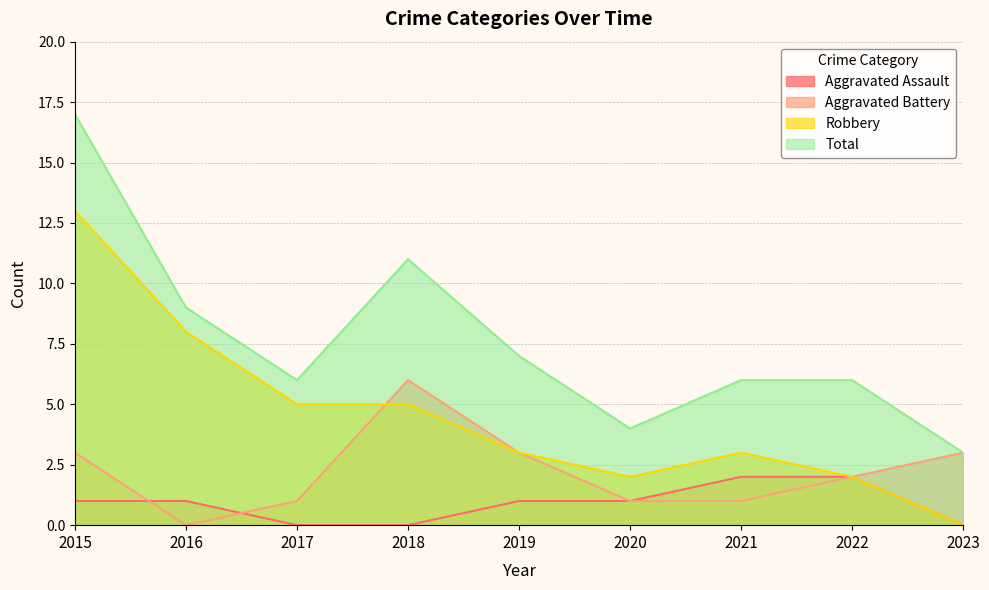

Where do Aggravated Battery and Robbery first cross each other?

2017 and 2018